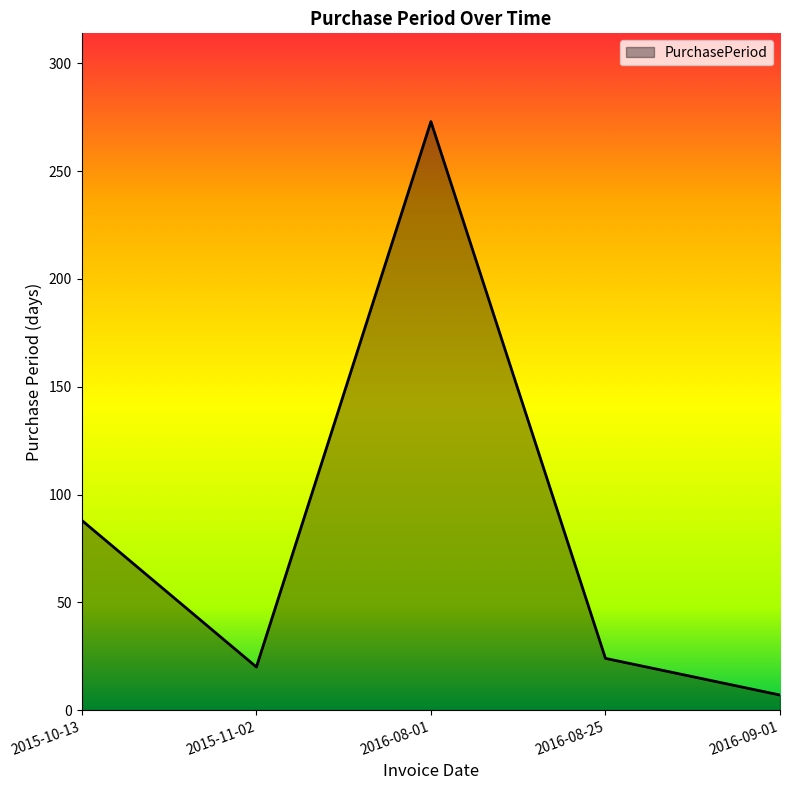

Does the chart display data point markers on the line(s)?

No